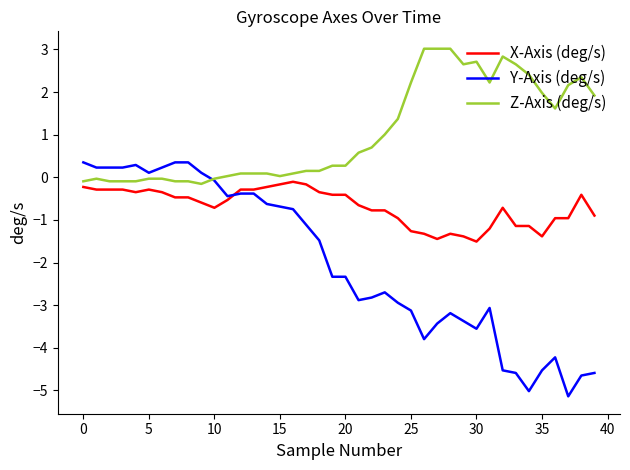

Which series has the largest range (max minus min)?

Y-Axis (deg/s)